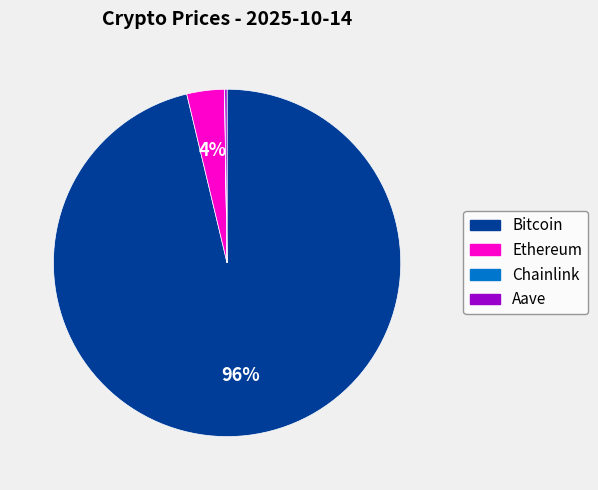

Between Ethereum and Bitcoin, which is larger?

Bitcoin